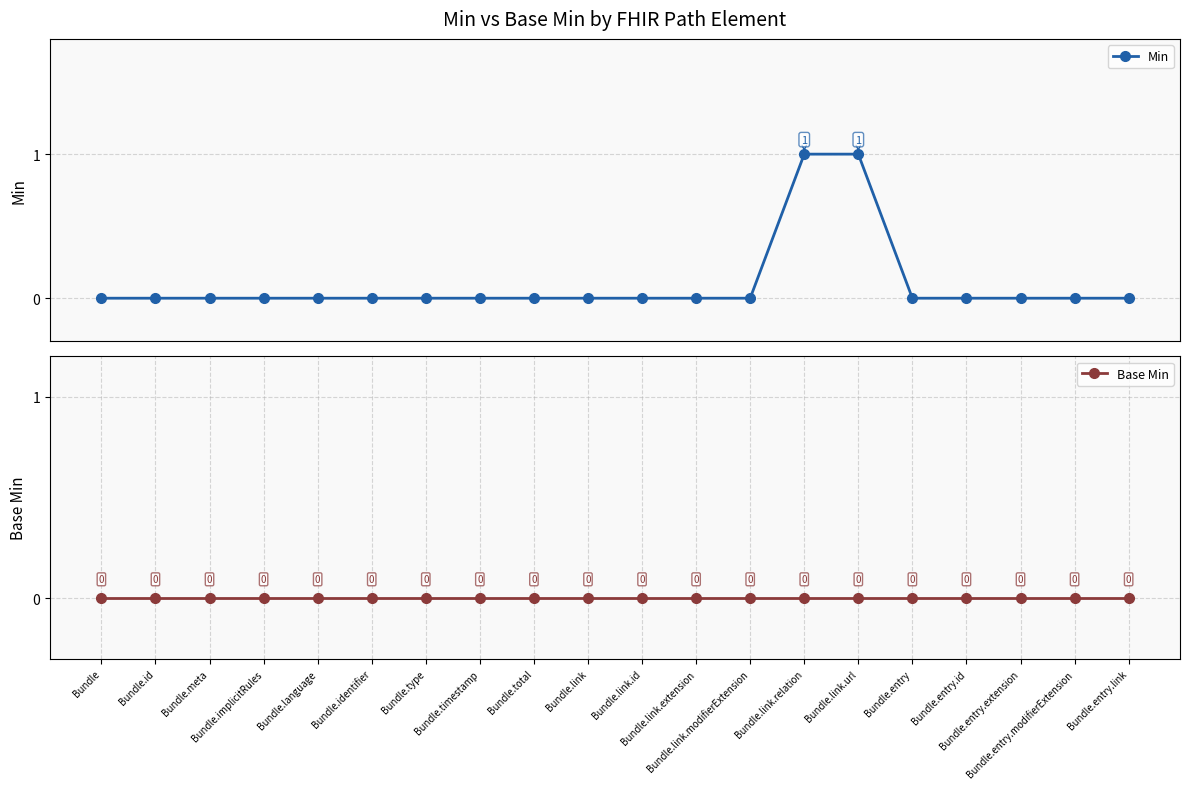

True or false: Base Min has more than 1 interior local peaks.

False